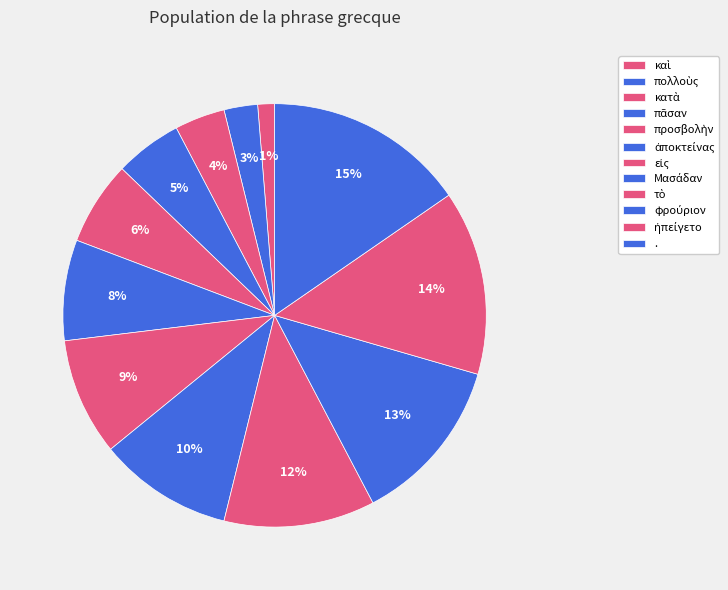

How many slices are in this pie chart?

12